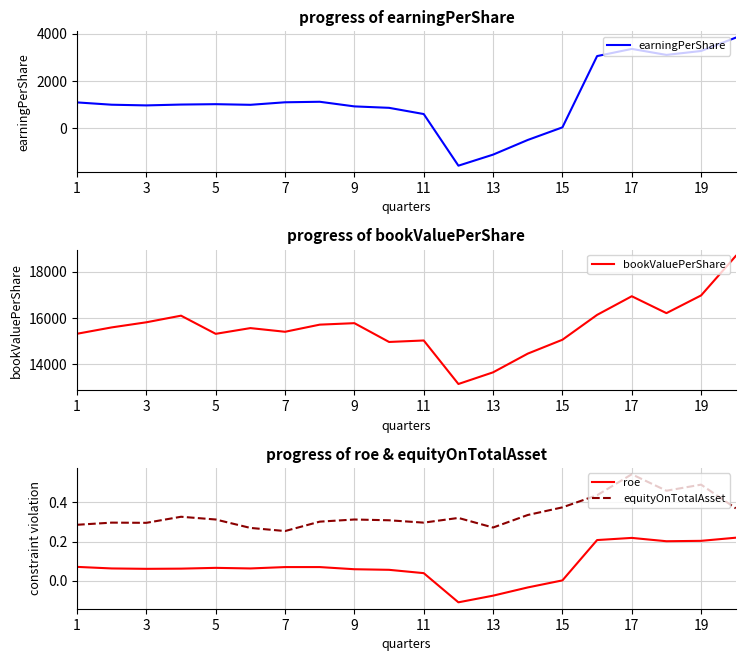

The equityOnTotalAsset series shows 0.2 at 9. True or false?

False